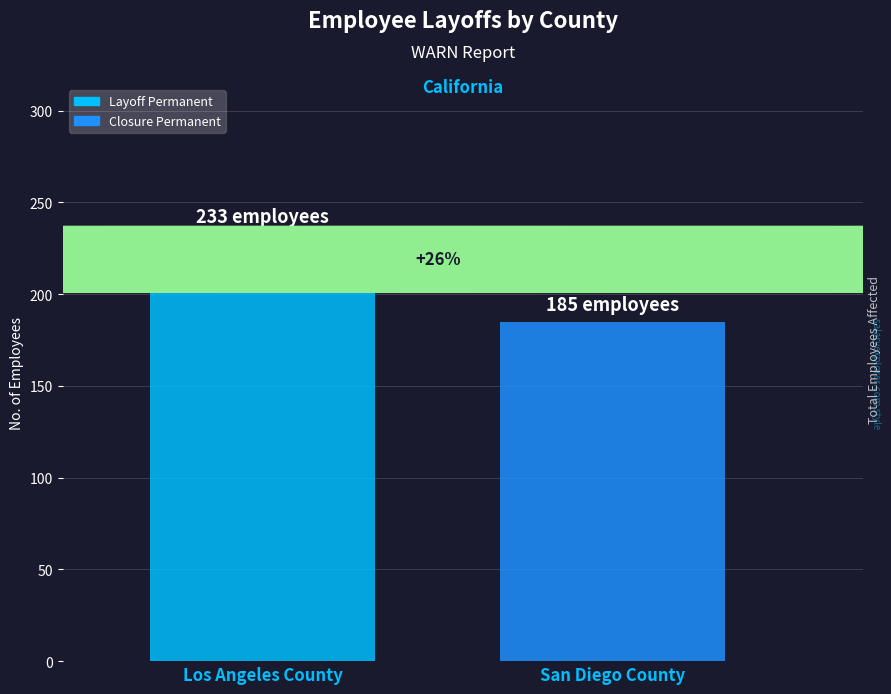

Reading right to left, what are all the values shown in this chart?

185	233